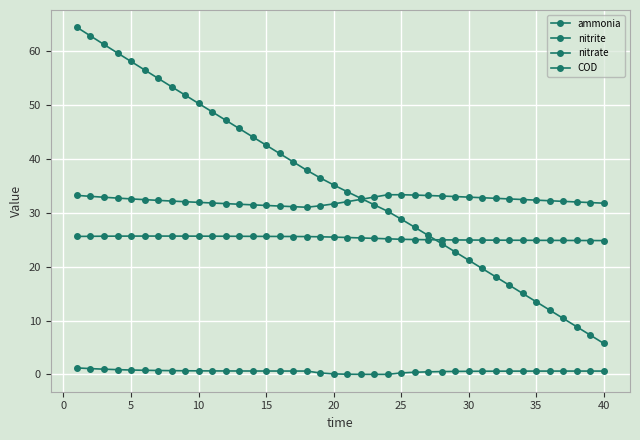

How many lines are shown in the chart?

4